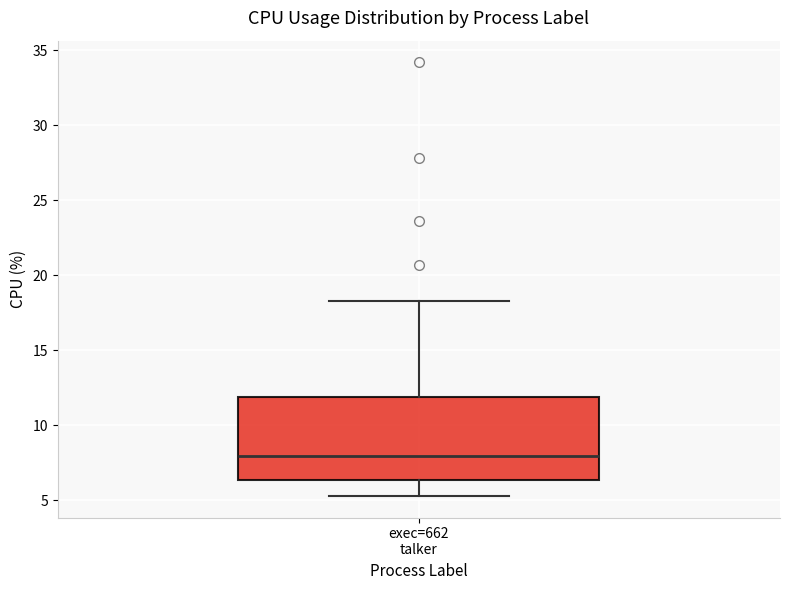

Transcribe this box plot: give where the median line is, the range the box spans, and where the two whiskers end, as read against the y-axis. The values are not printed on the chart, so give them approximately, as read against the axis.

median 8.0, box 6.5 to 12.0, whiskers 5.5 to 18.5